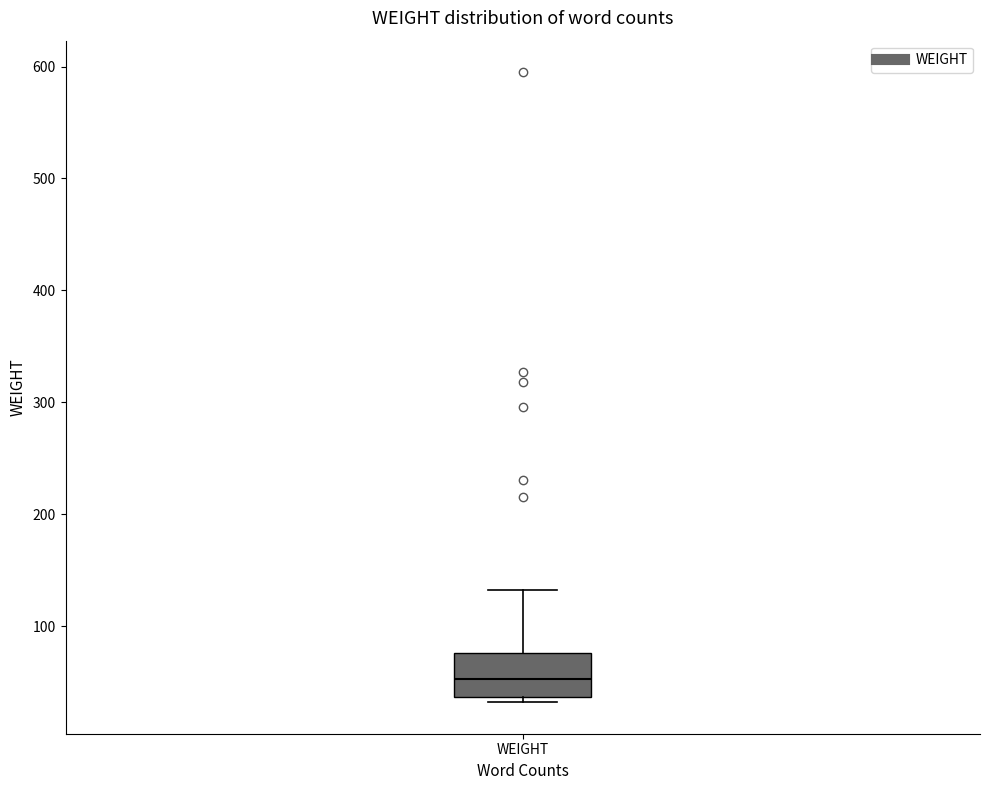

Transcribe this box plot: give where the median line is, the range the box spans, and where the two whiskers end, as read against the y-axis. The values are not printed on the chart, so give them approximately, as read against the axis.

median 50, box 40 to 80, whiskers 30 to 130